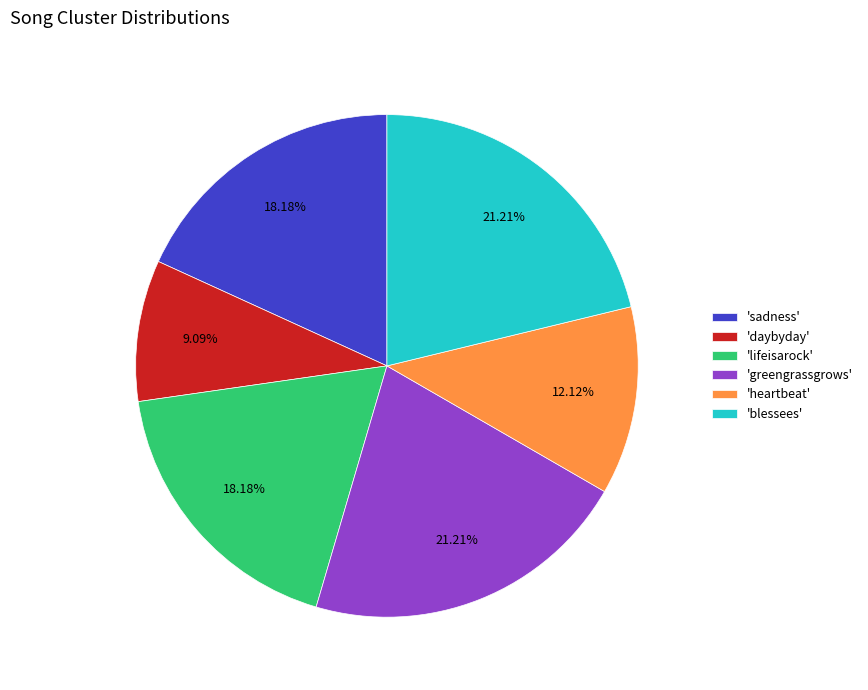

Which category has the smallest portion of the pie?

'daybyday'